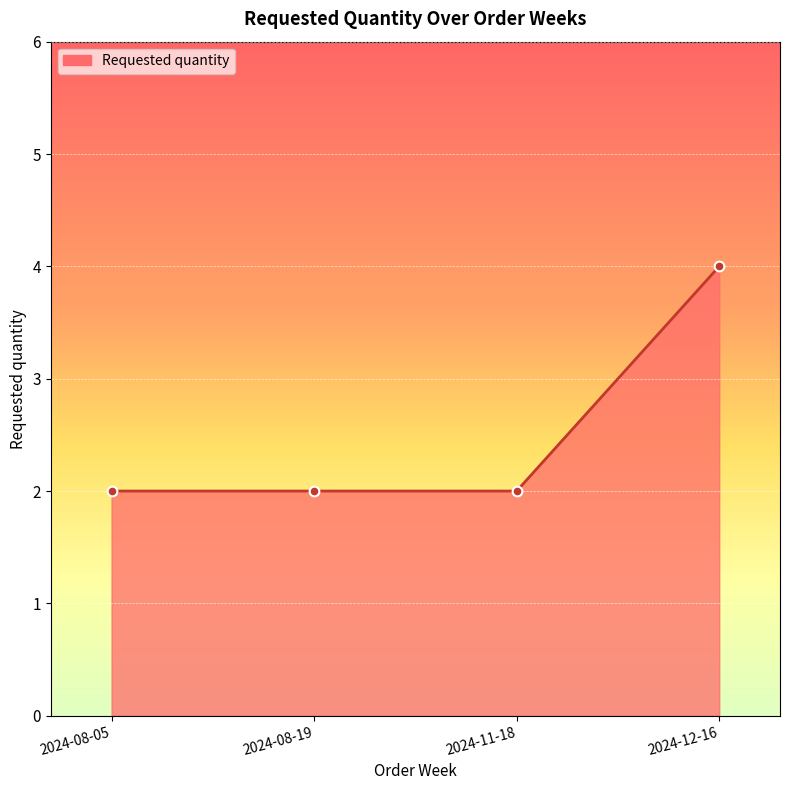

Count the number of categories in the chart.

4